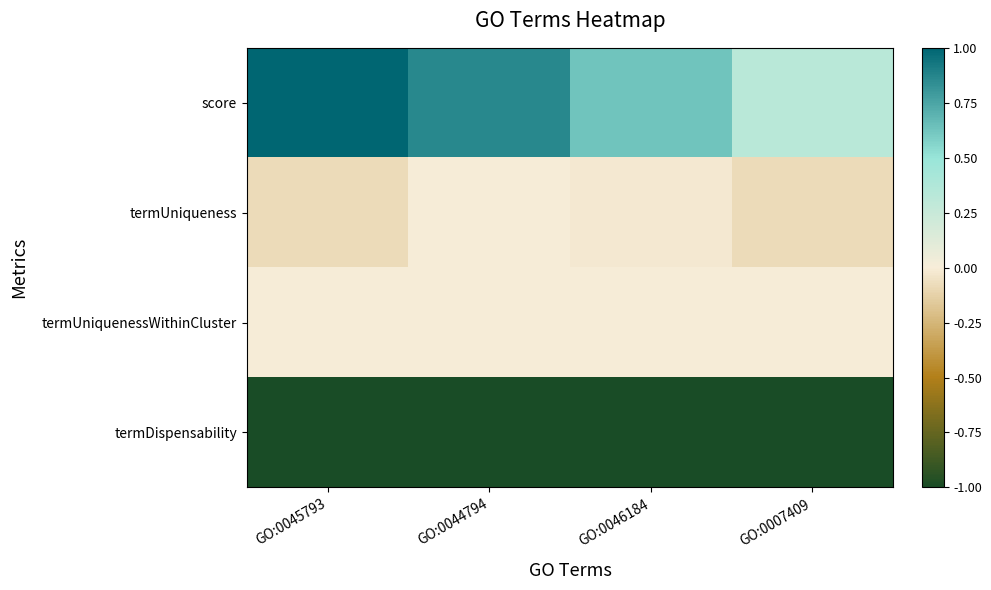

Count the number of data series in this chart.

4